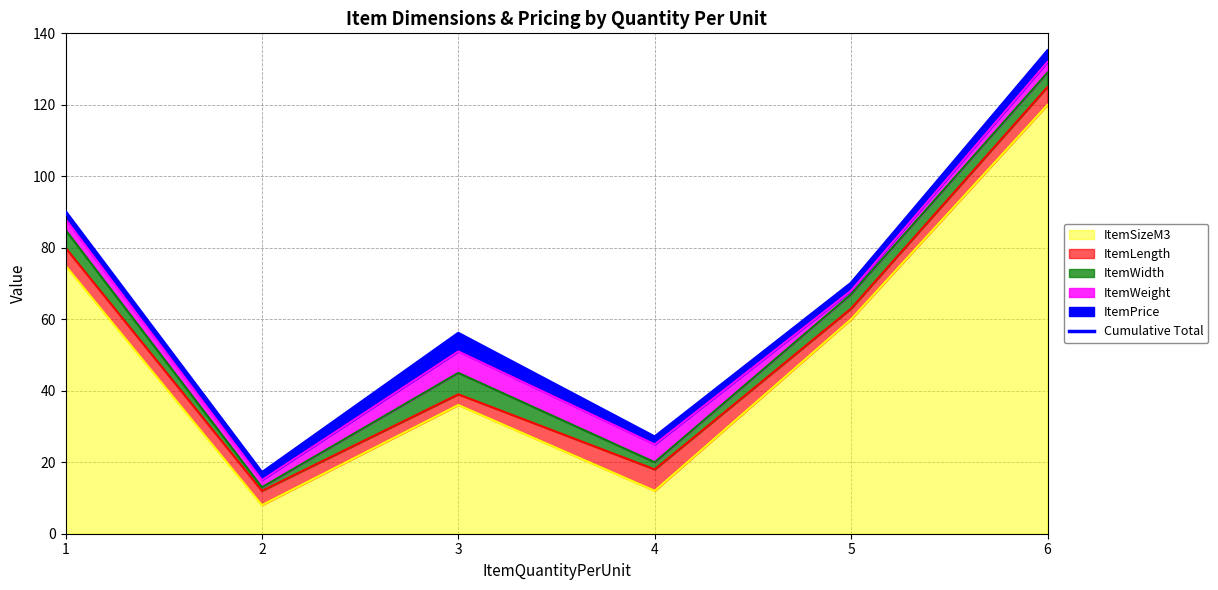

How many data points does each series have?

6